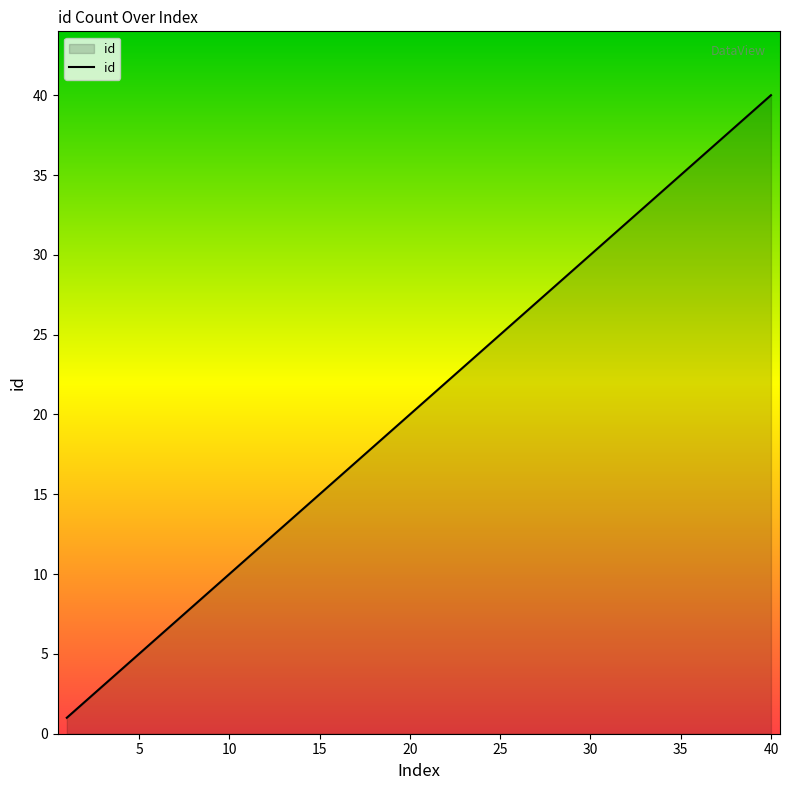

What is the greatest value displayed?

40